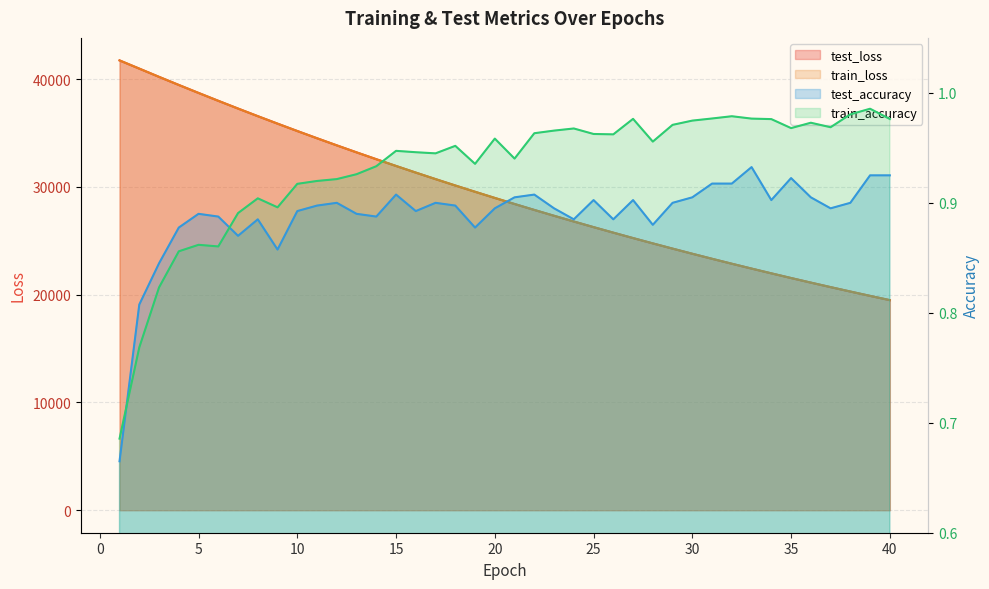

Is it true that train_accuracy equals 0.9 at 13?

True